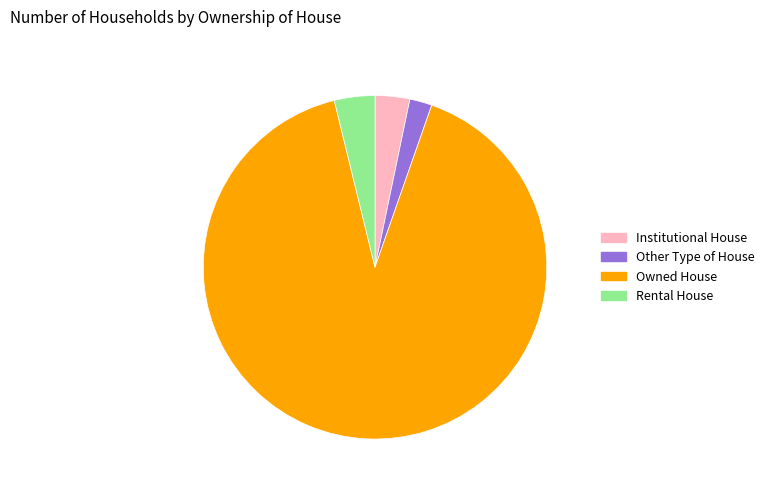

Which has a higher value, Owned House or Institutional House?

Owned House